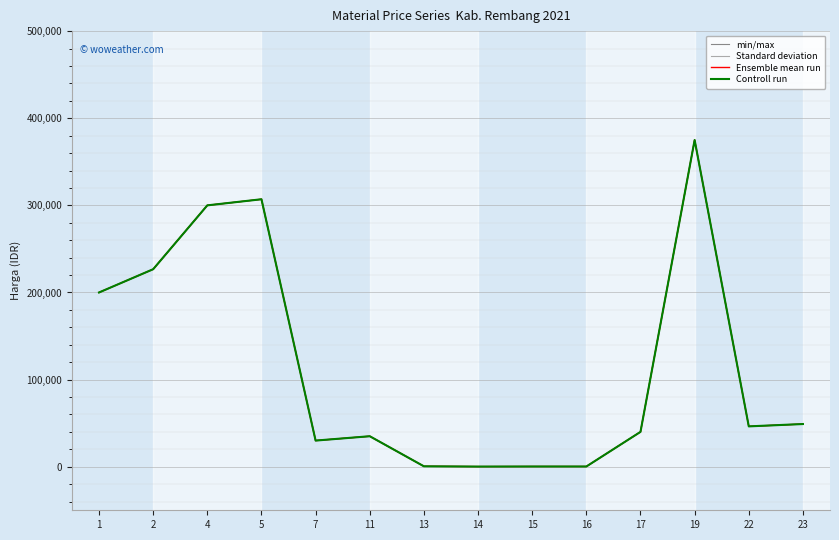

True or false: min/max and Ensemble mean run intersect in this chart.

False